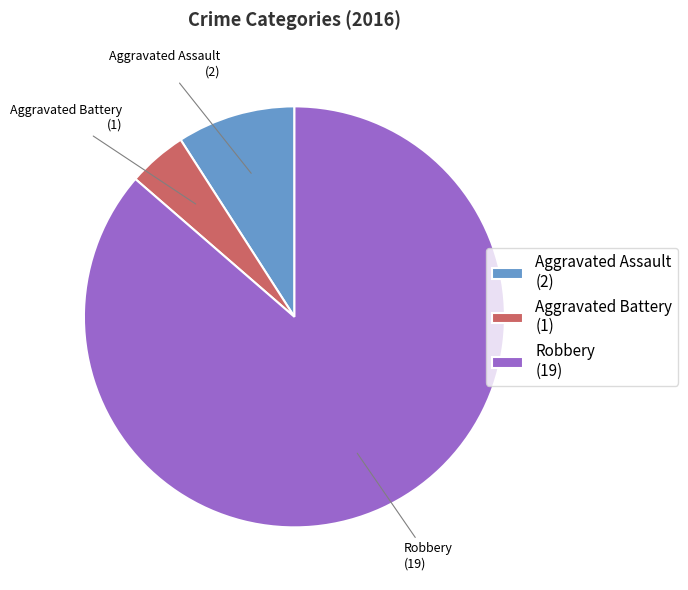

Rank the categories by value from lowest to highest.

Aggravated Battery, Aggravated Assault, Robbery